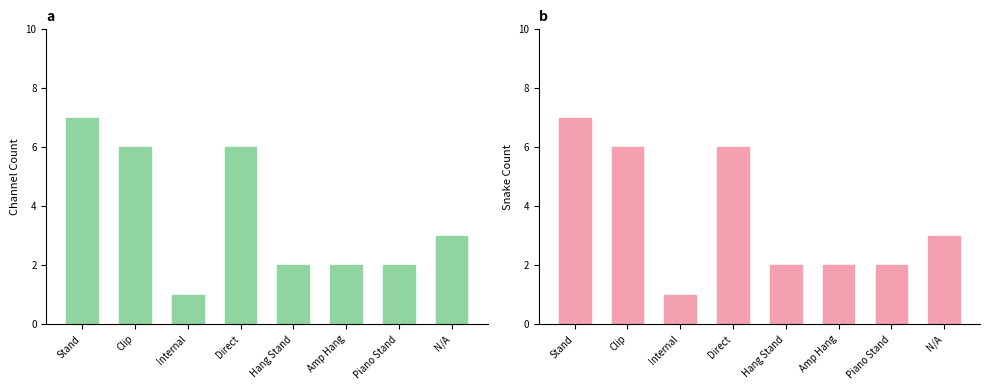

Reading right to left, transcribe all the data shown in this chart.

Channel Count: 3	2	2	2	6	1	6	7
Snake Count: 3	2	2	2	6	1	6	7